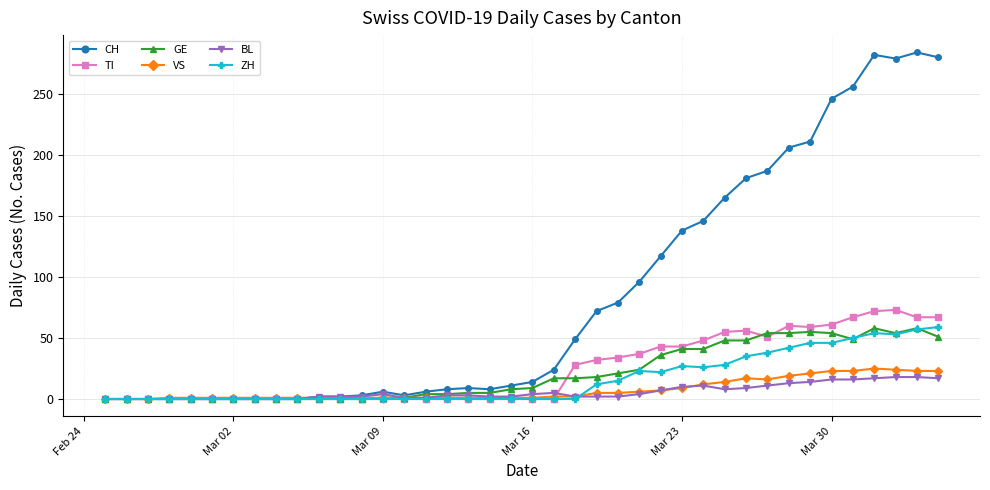

At how many categories does at least one series exceed 218?

6